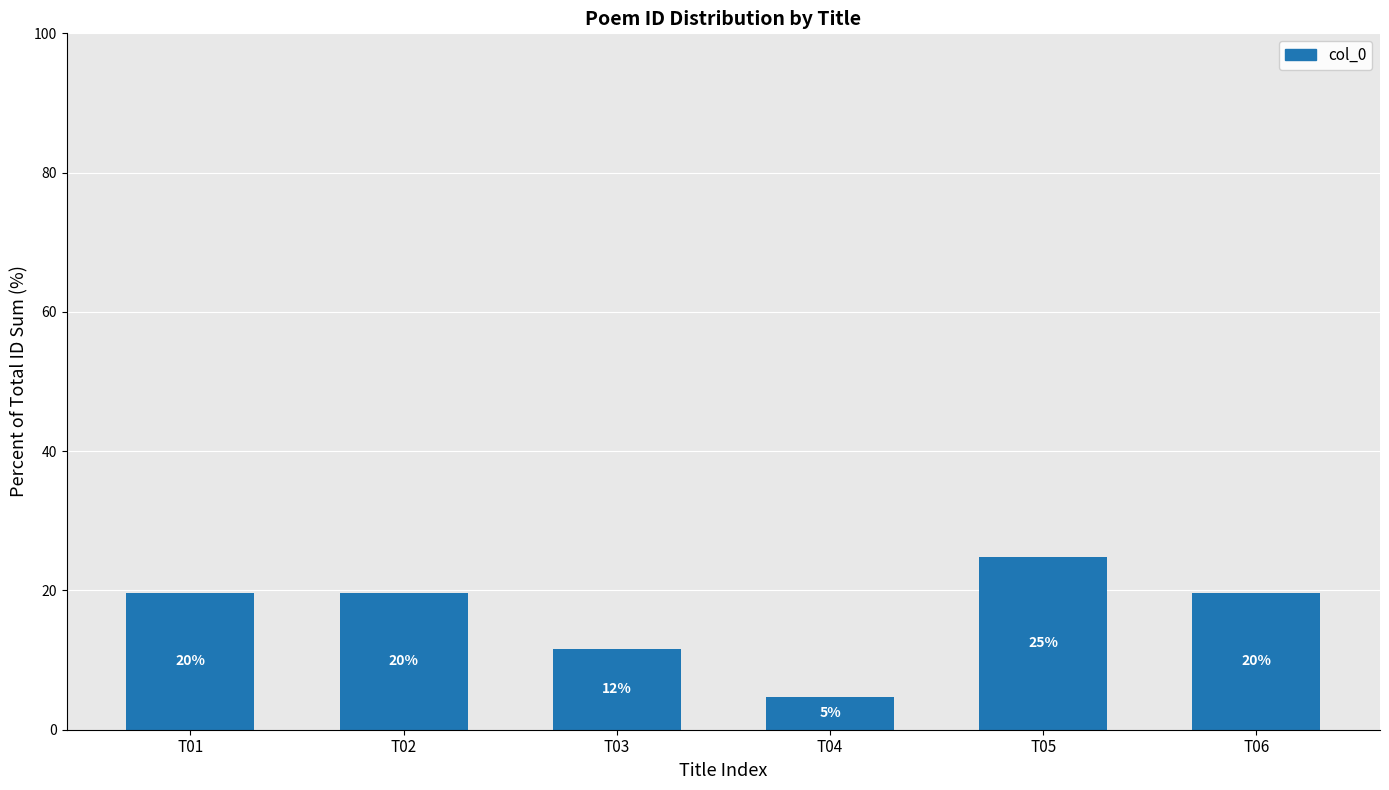

What is the maximum value shown in the chart?

24.8